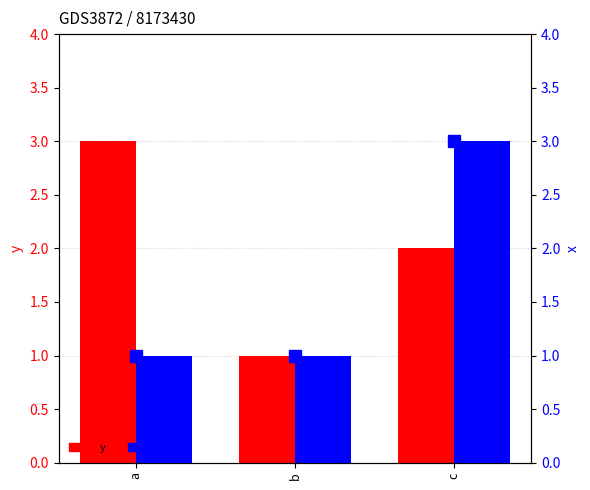

True or false: y has a value of 1 at a.

False